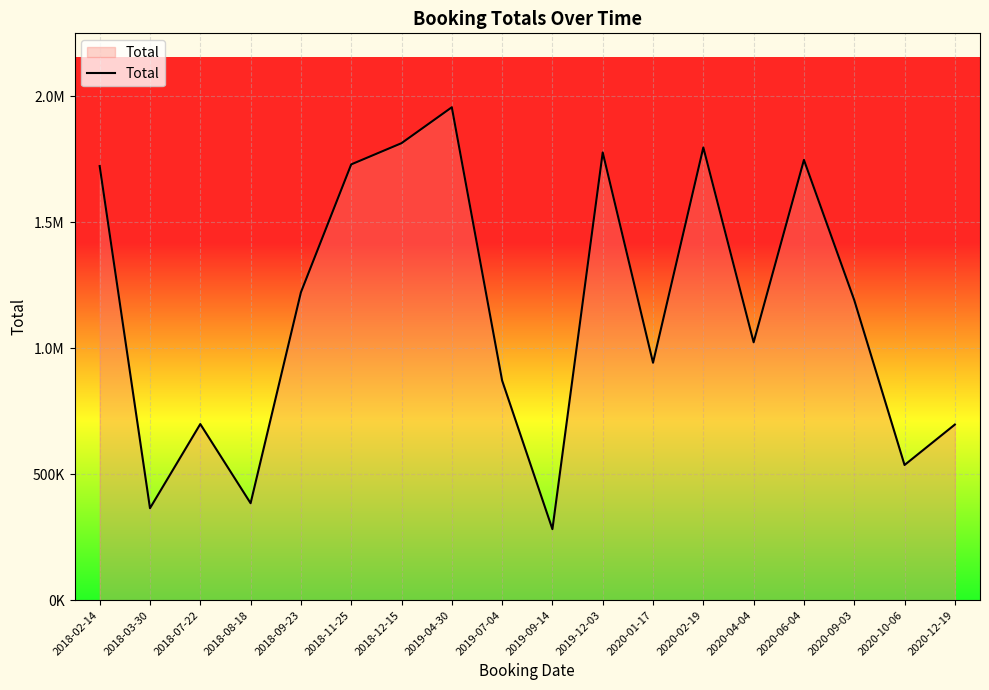

Reading left to right, what are all the values shown in this chart?

1723094.1	365005.4	699072.6	384858.4	1221786.7	1729789.3	1814064.9	1956586.3	871978.6	281869.3	1777313.6	942501.2	1797047.0	1023686.5	1747609.0	1191241.6	536564.8	697048.6